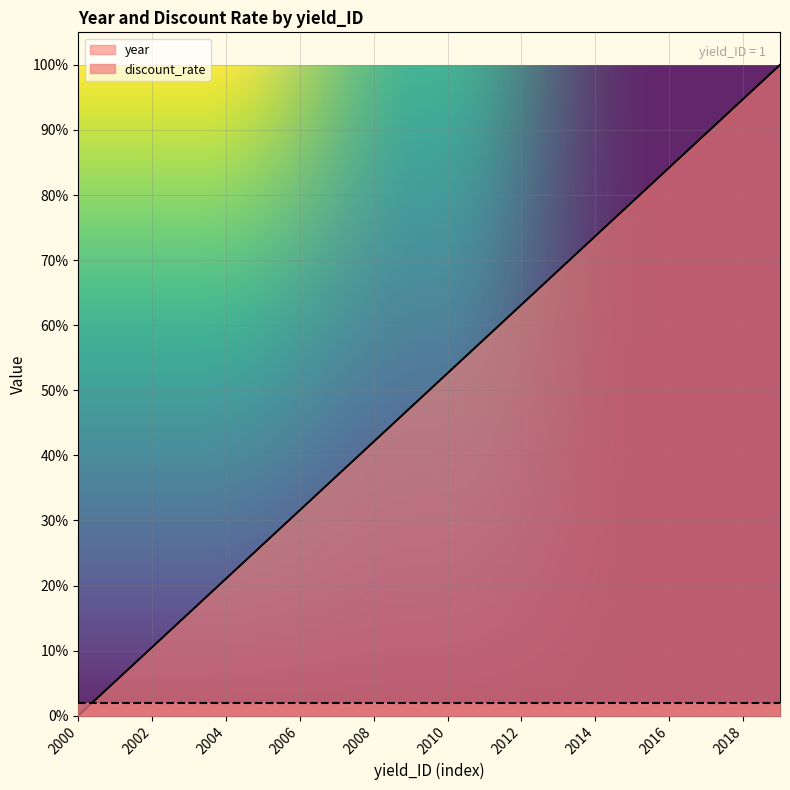

What is the maximum value shown in the chart?

1.0